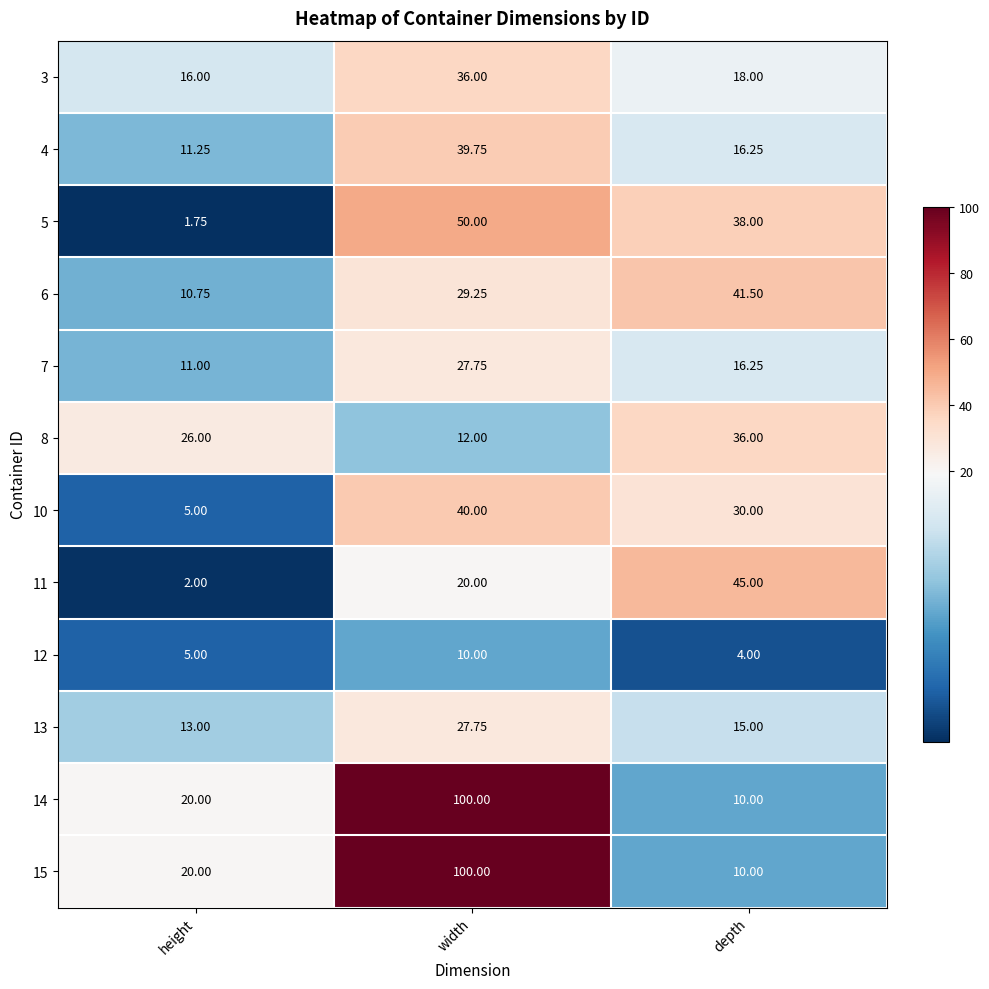

At which category does the chart reach its minimum across all series?

height